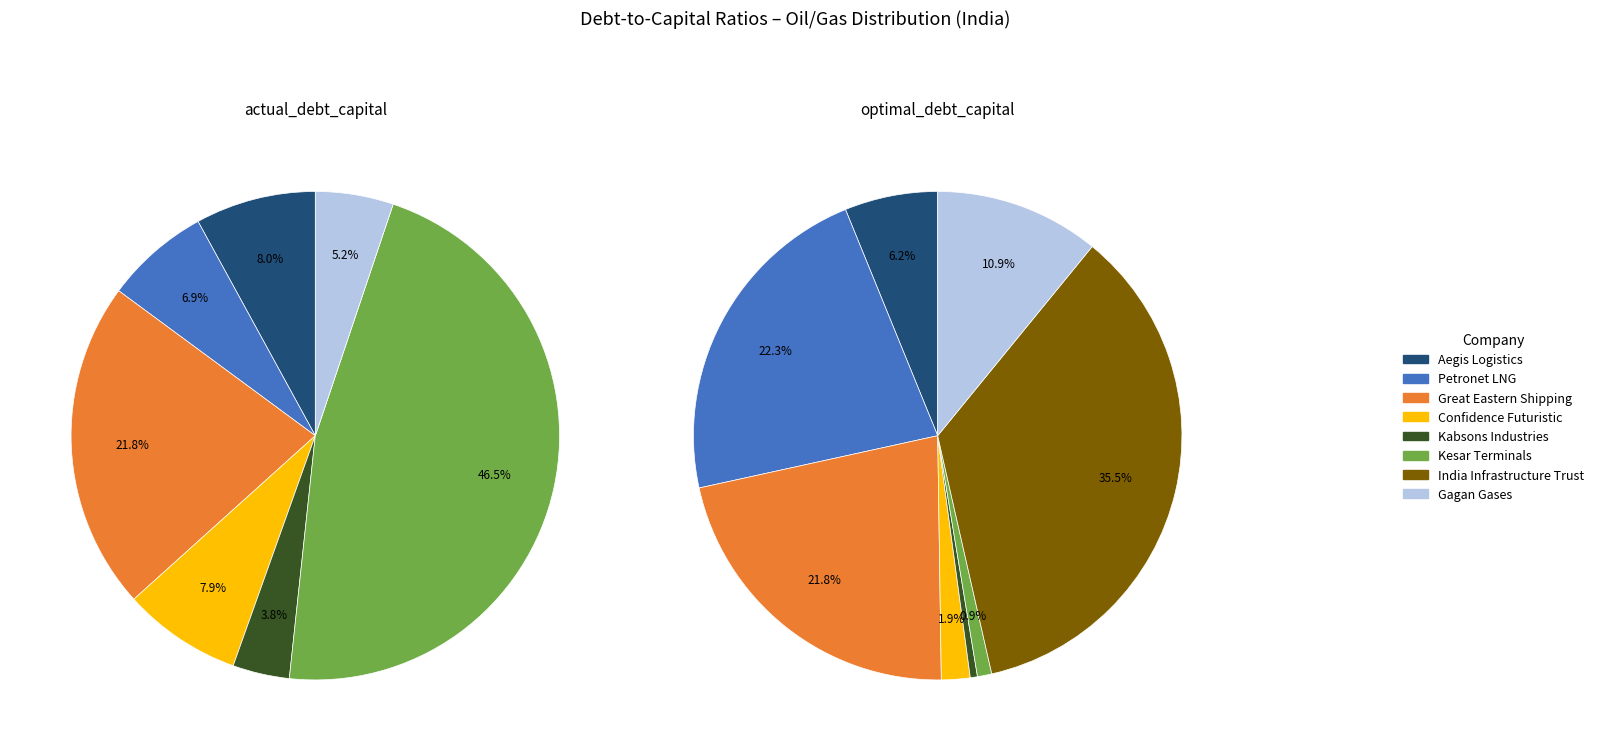

Count the number of slices in the pie.

8